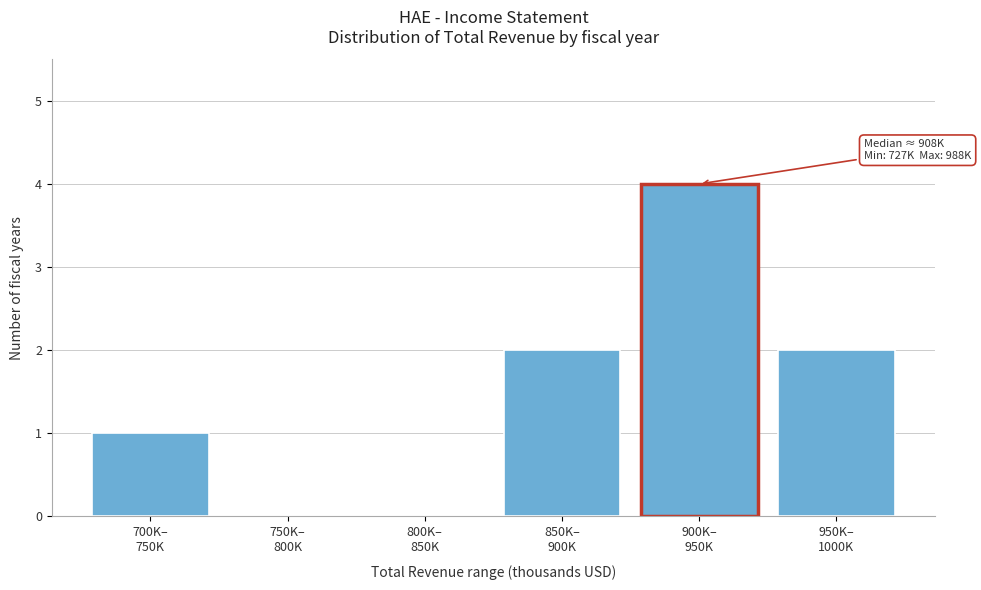

What is the greatest value displayed?

4